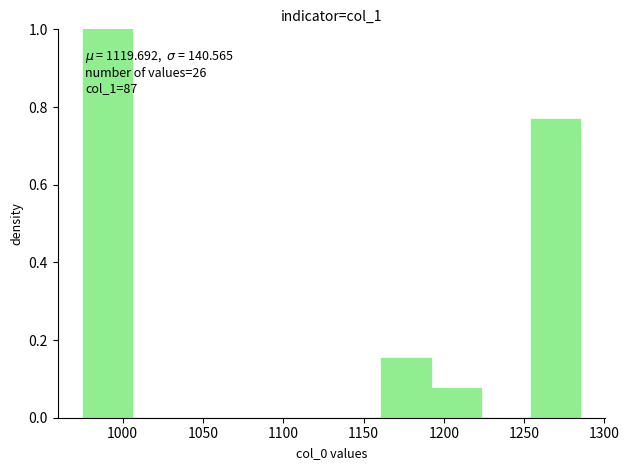

Over which range of the x-axis is the bar tallest?

975 to 1006